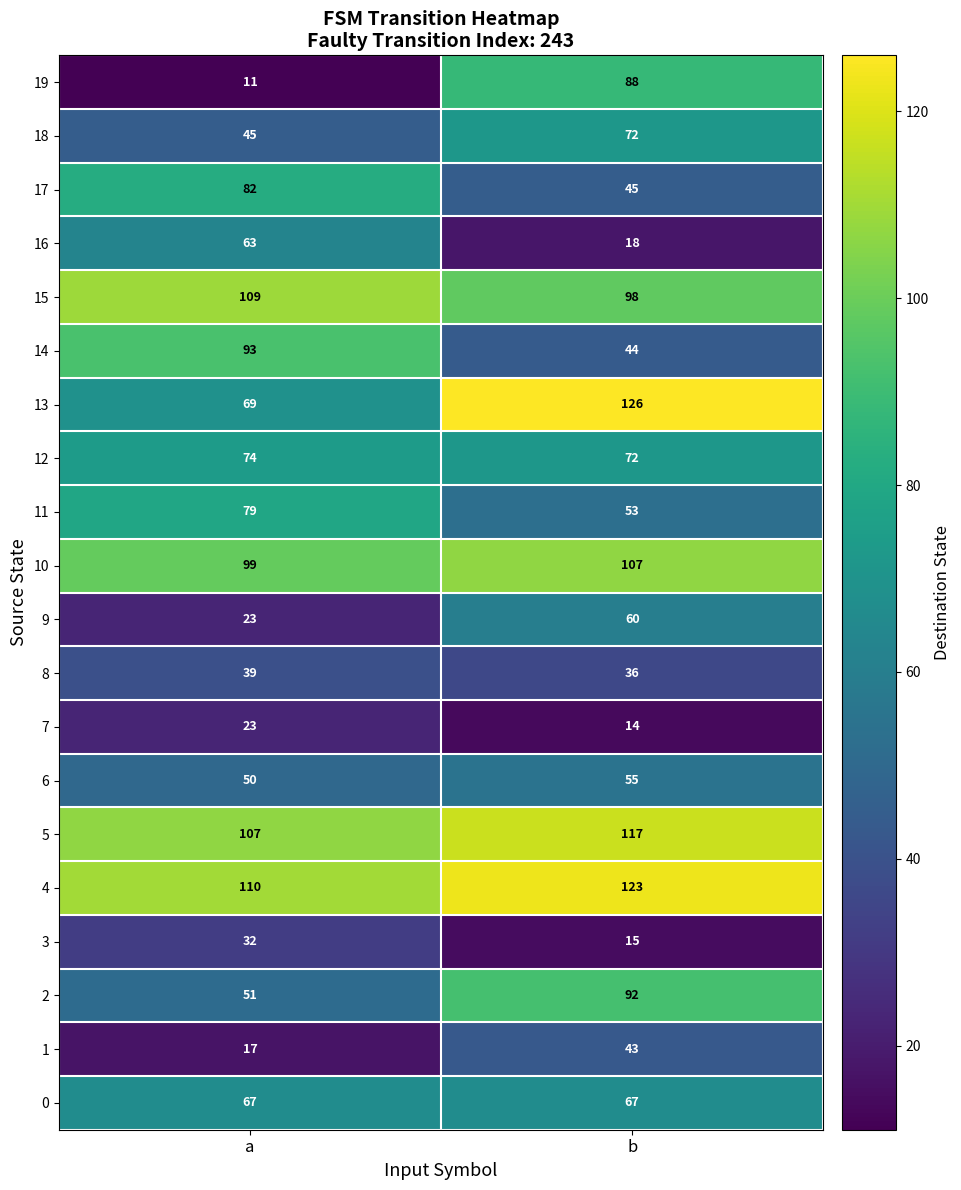

What is the approximate value of 3 at b, to the nearest 10?

20